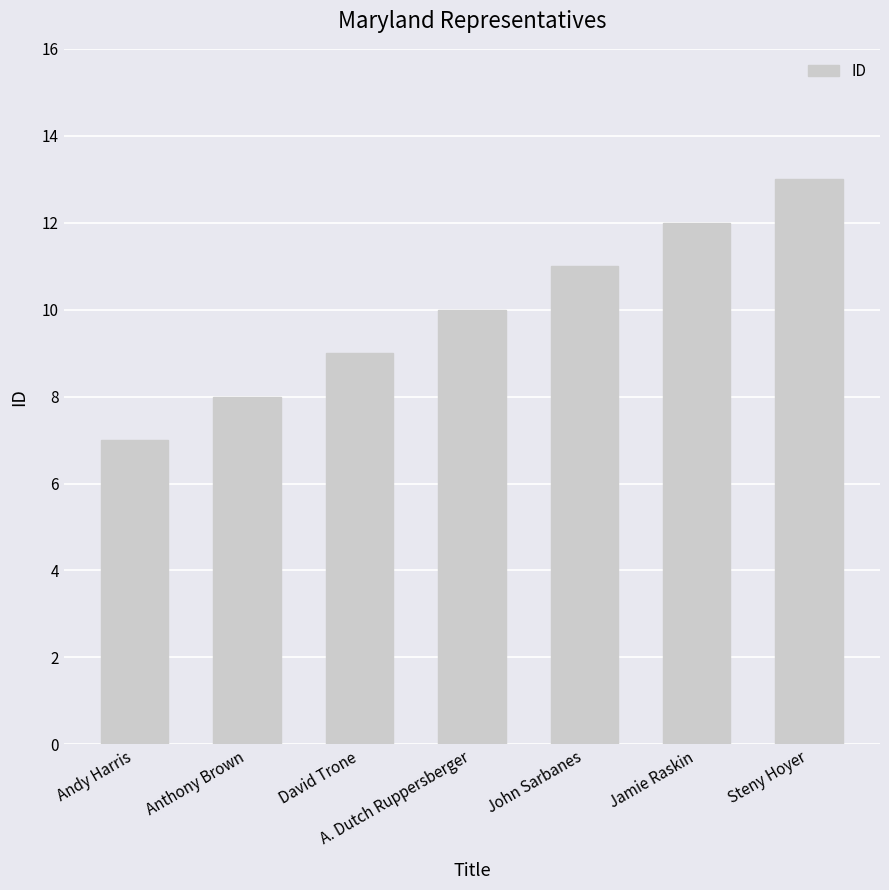

How many data points are less than 10?

3